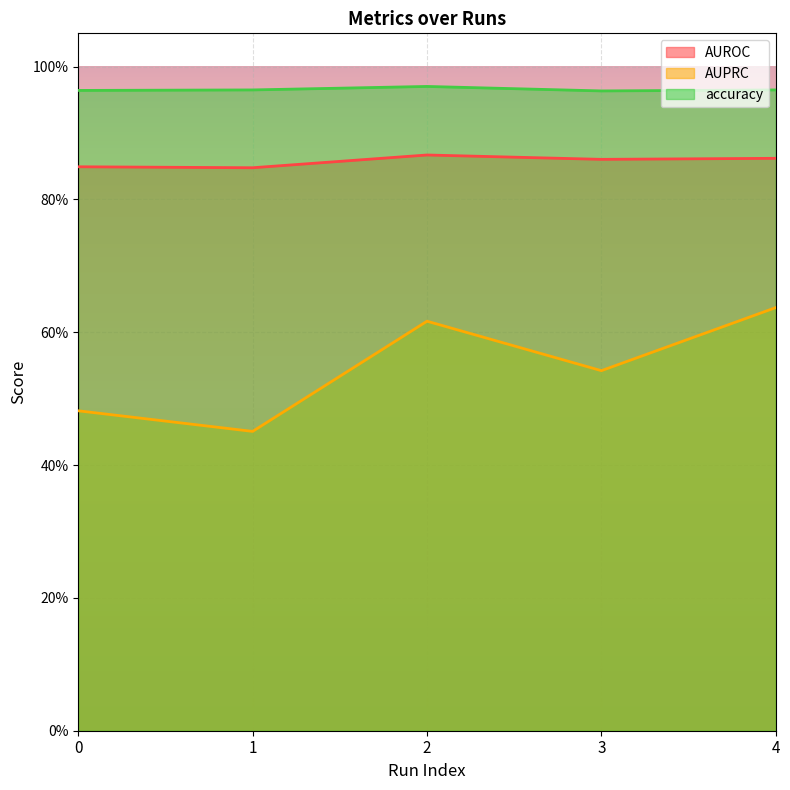

Reading left to right, transcribe all the data shown in this chart.

AUROC: 0=0.8	1=0.8	2=0.9	3=0.9	4=0.9
AUPRC: 0=0.5	1=0.5	2=0.6	3=0.5	4=0.6
accuracy: 0=1.0	1=1.0	2=1.0	3=1.0	4=1.0